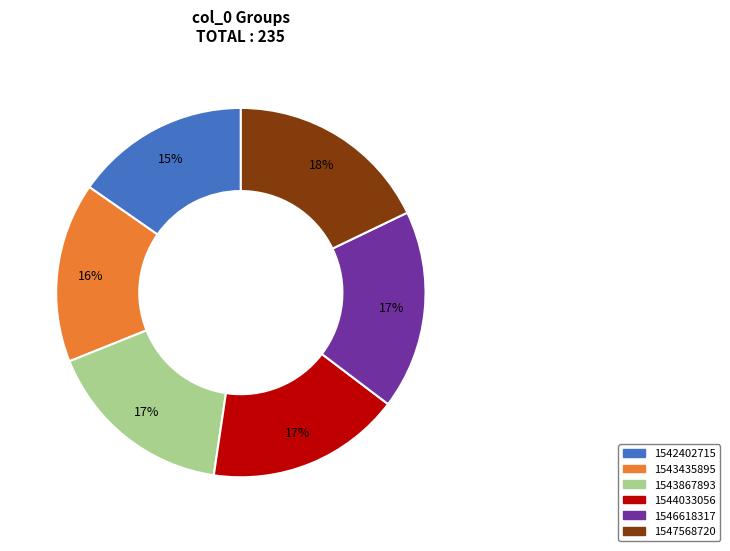

Which has a higher value, 1542402715 or 1546618317?

1546618317